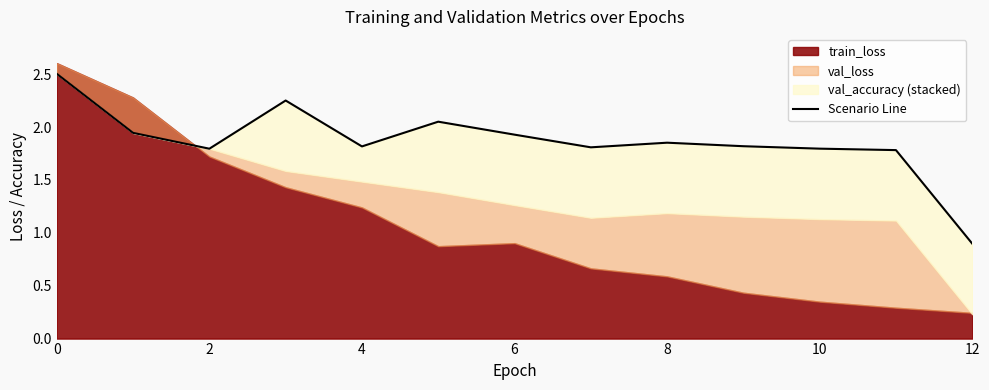

What is the average value?

1.9